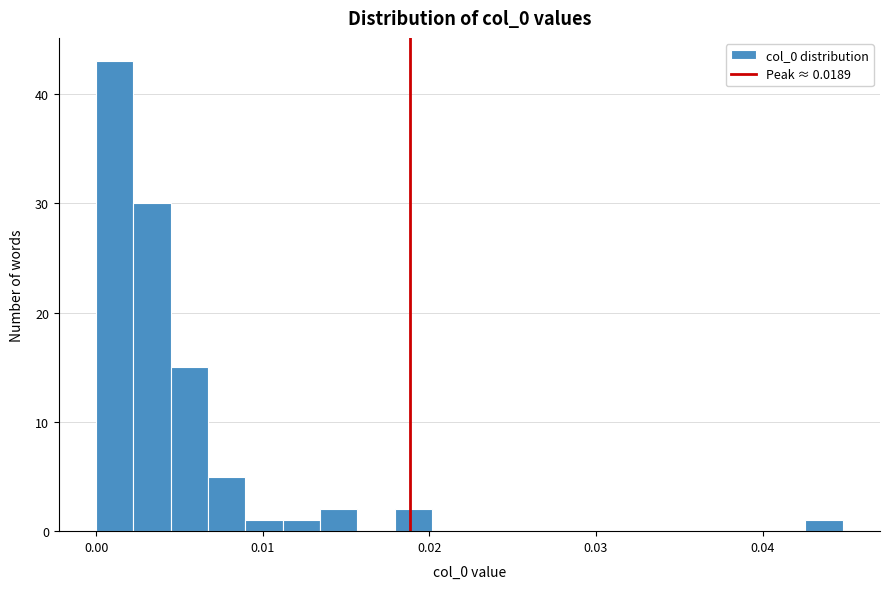

Read against the x-axis, roughly where is the centre of the tallest bar?

0.001